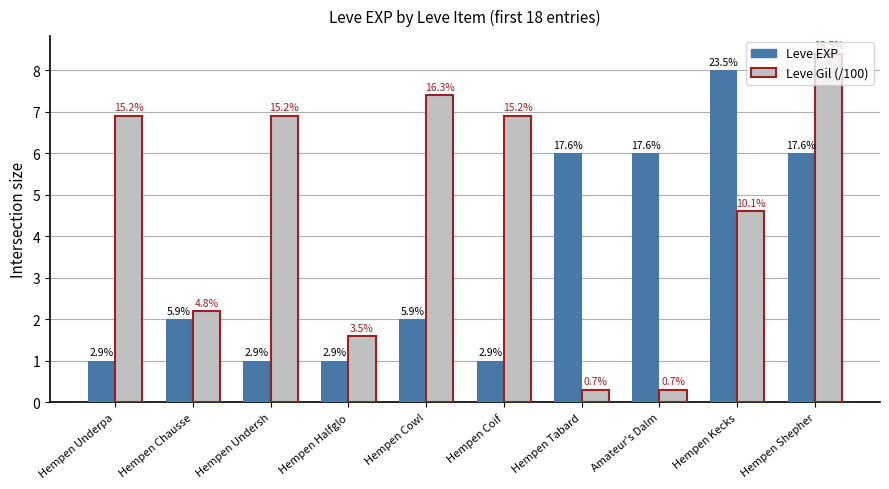

List the series in order of their peak value, highest first.

Leve Gil (/100), Leve EXP